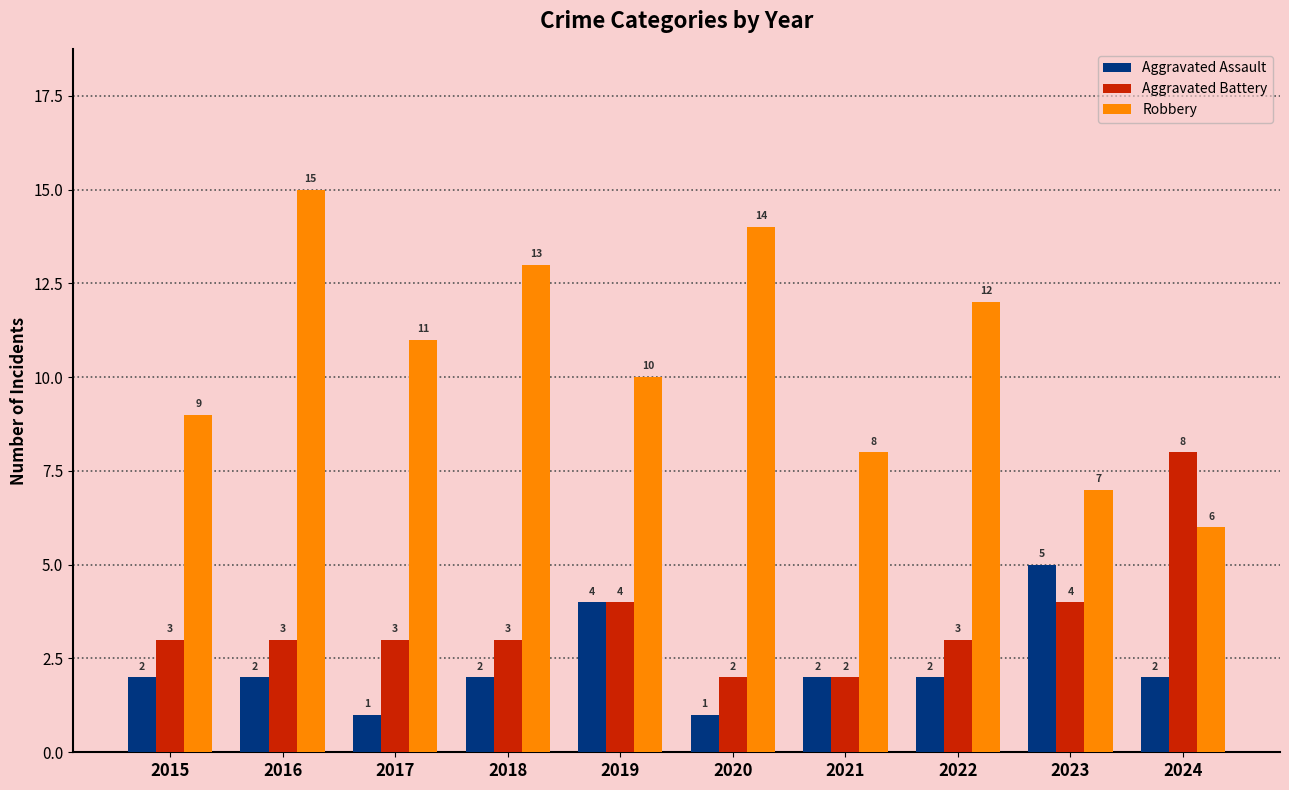

How many distinct data groups are displayed?

3